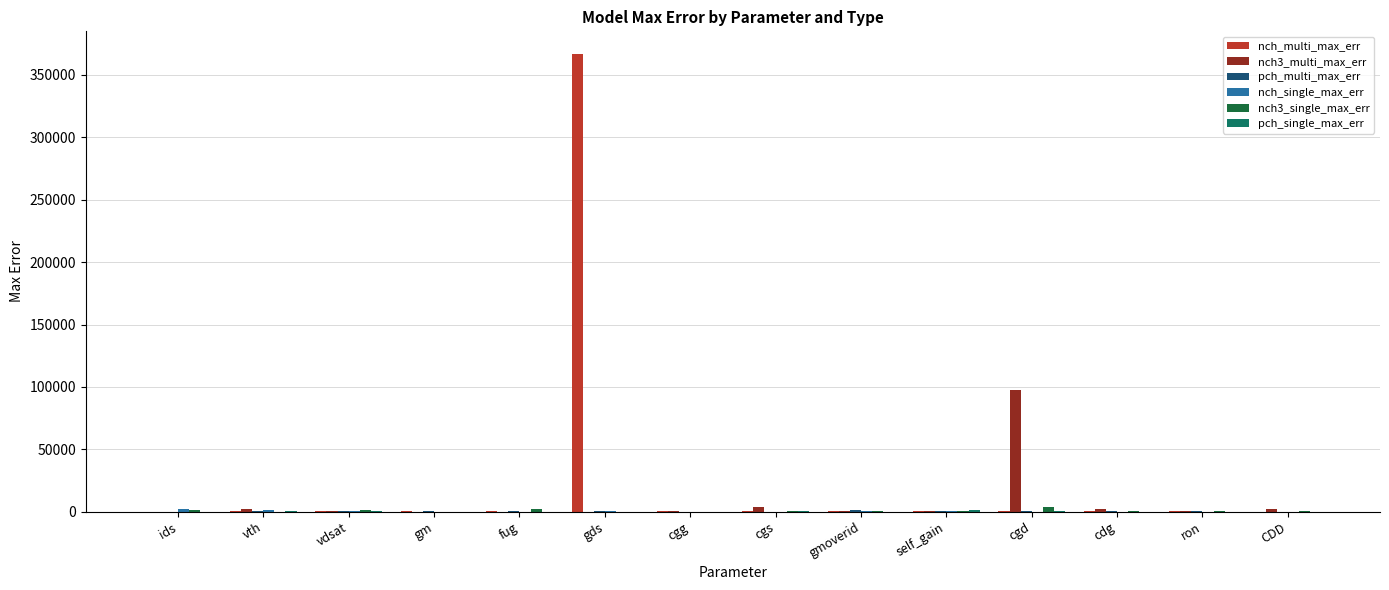

Which series has the largest total across all categories?

nch_multi_max_err